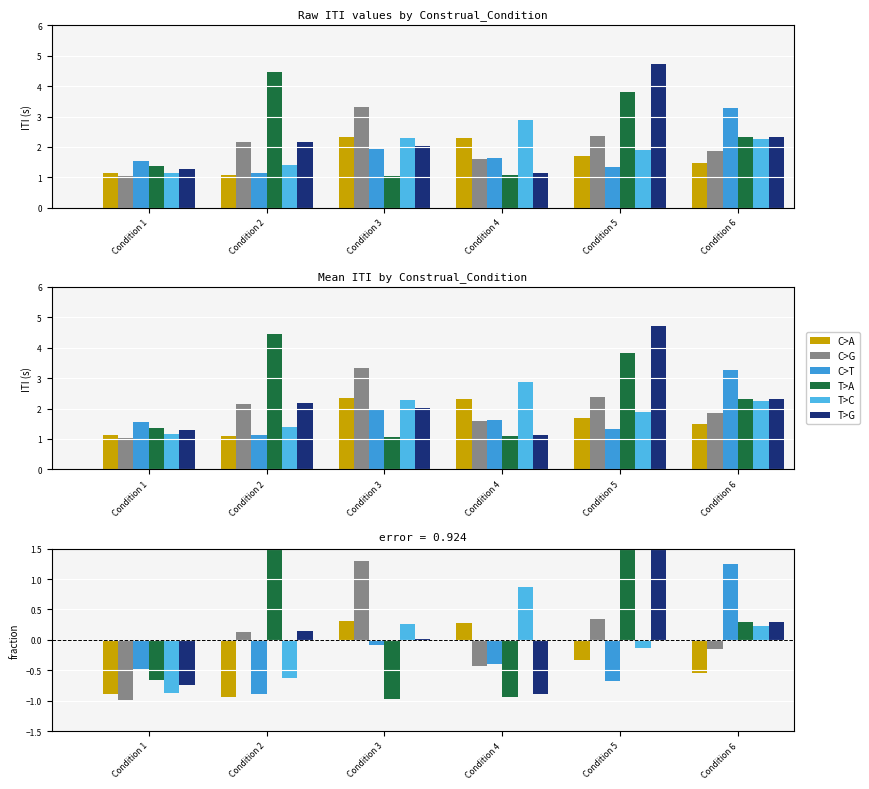

At Condition 3, list the series in order from largest to smallest.

C>G, C>A, T>C, T>G, C>T, T>A